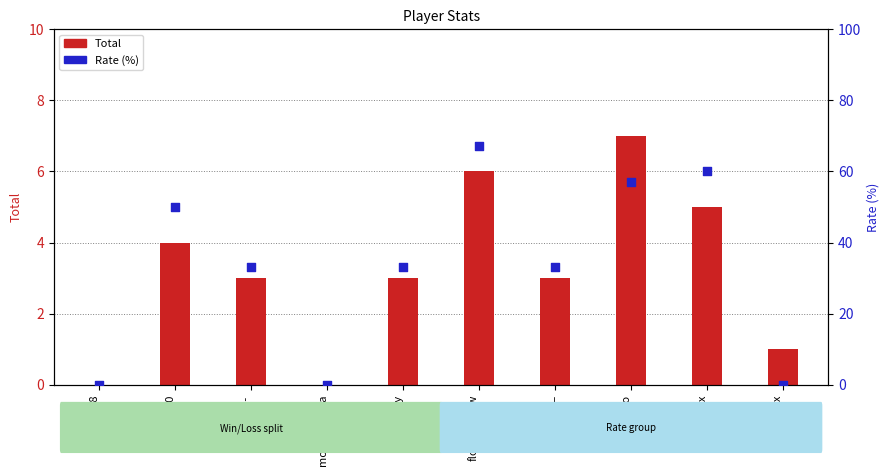

At which category is the sum across all series the highest?

floweR_wEw